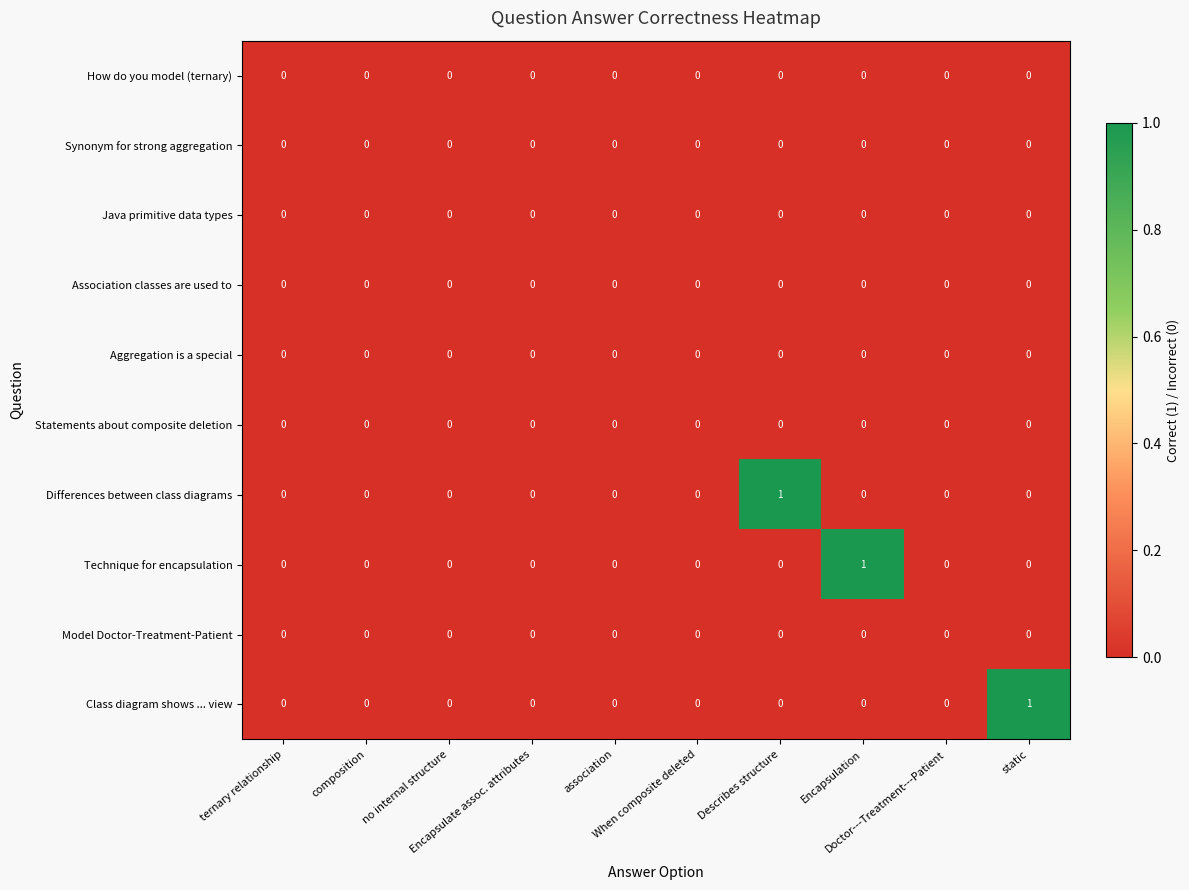

How many distinct data groups are displayed?

10